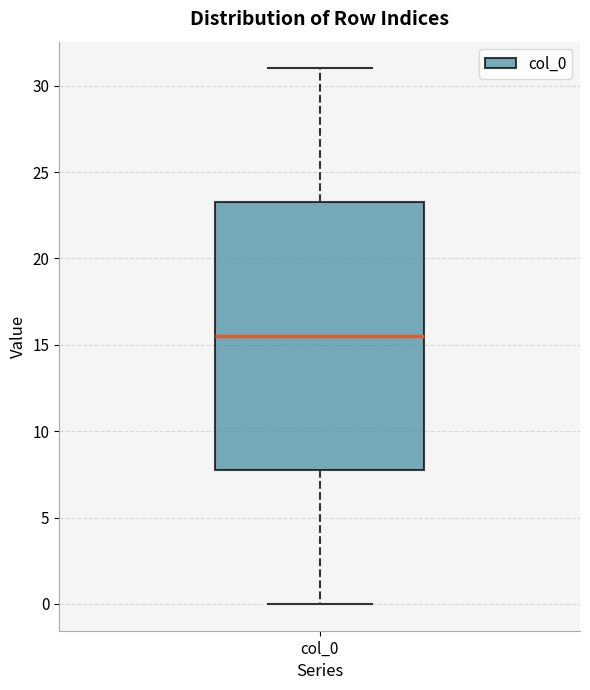

Where is the upper edge of the box for col_0 on the y-axis? The values are not printed on the chart, so give them approximately, as read against the axis.

23.5